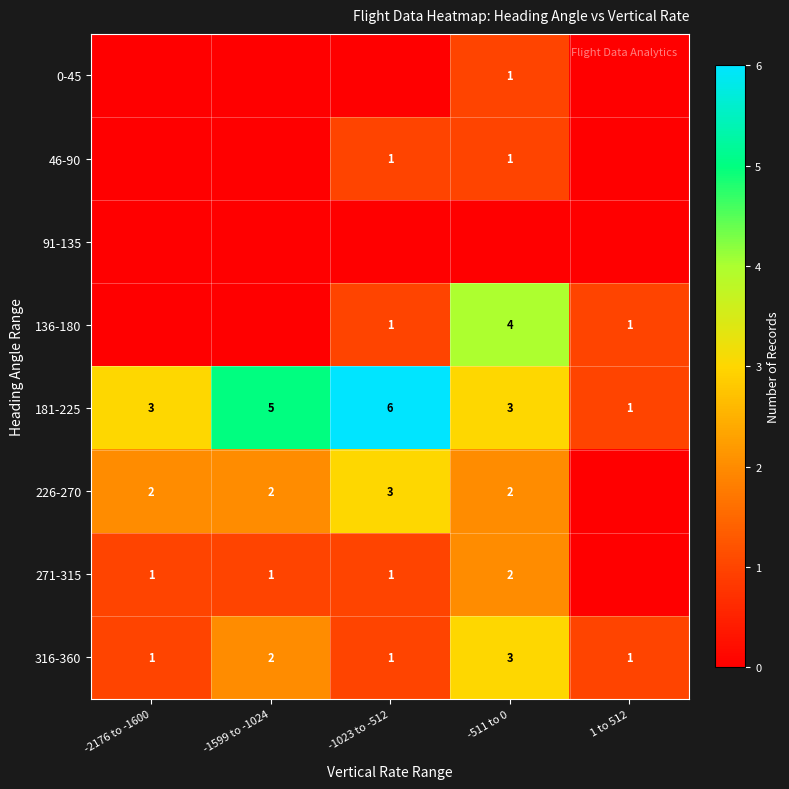

What is the total value across all series at -1023 to -512?

13